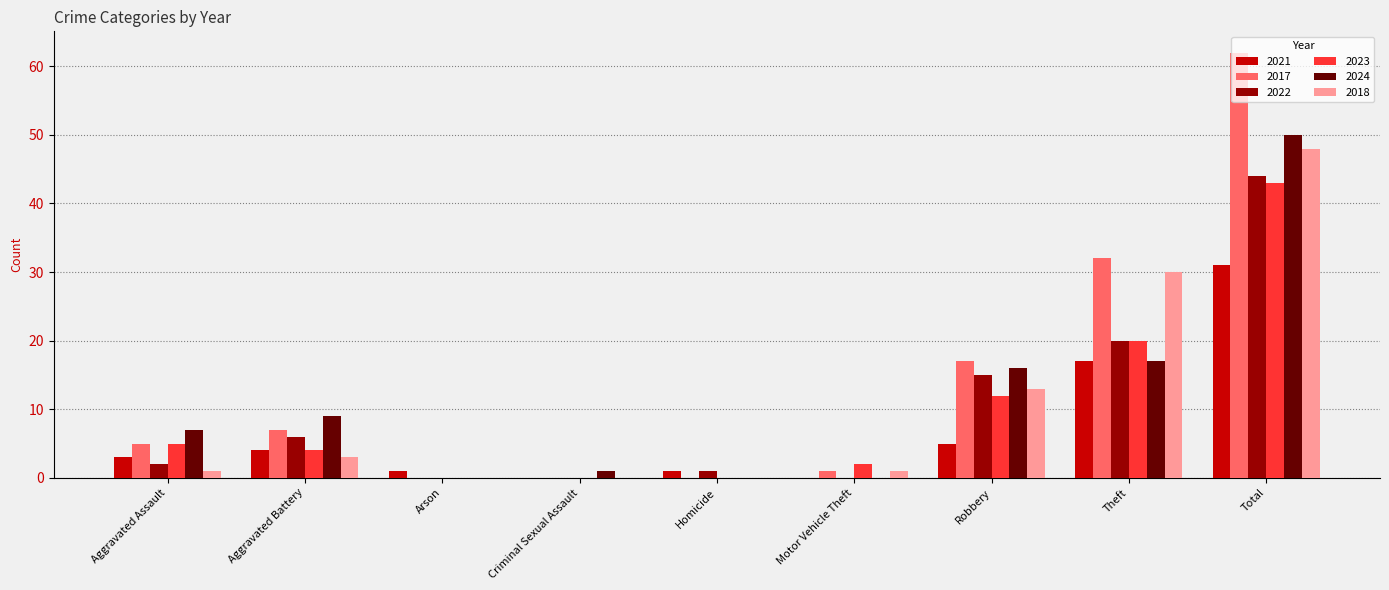

The value of 2024 at Total is 72. True or false?

False